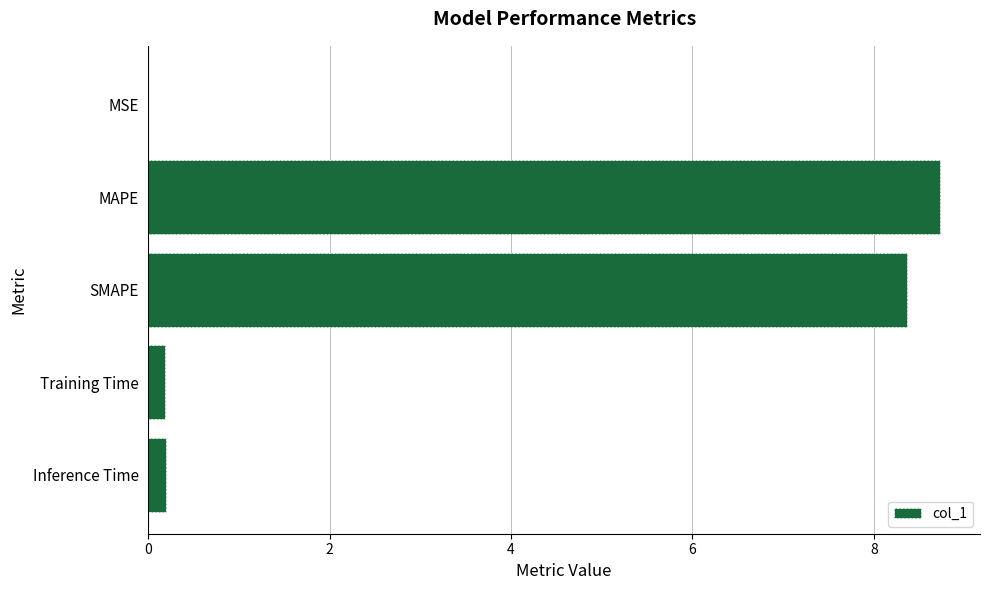

Is it true that the value at MAPE is 8.7?

True